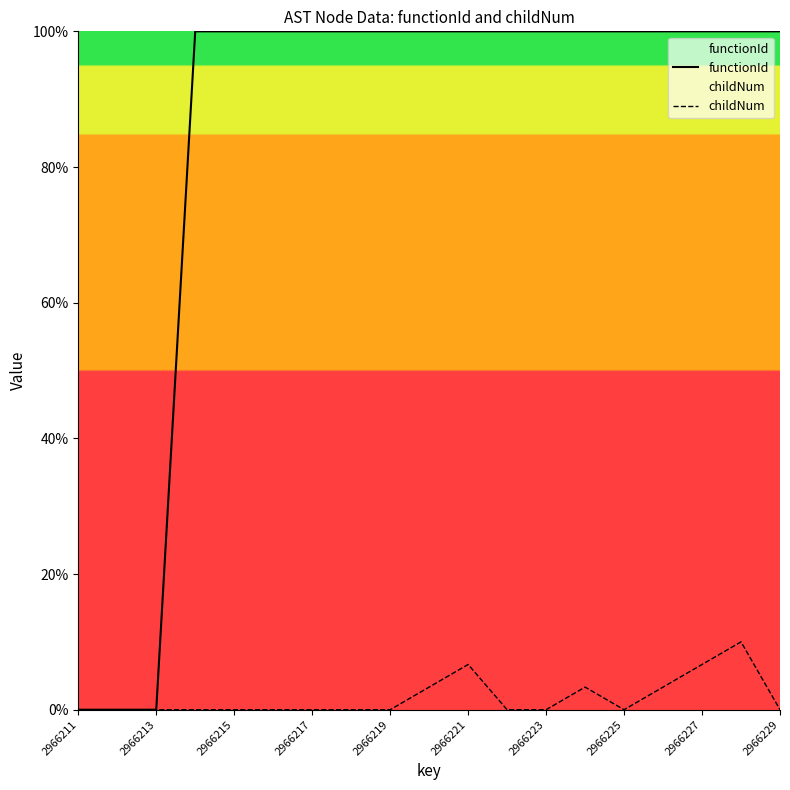

Reading left to right, transcribe all the data shown in this chart.

functionId: 0.0	0.0	0.0	100.0	100.0	100.0	100.0	100.0	100.0	100.0	100.0	100.0	100.0	100.0	100.0	100.0	100.0	100.0	100.0
childNum: 0.0	0.0	0.0	0.0	0.0	0.0	0.0	0.0	0.0	3.3	6.7	0.0	0.0	3.3	0.0	3.3	6.7	10.0	0.0